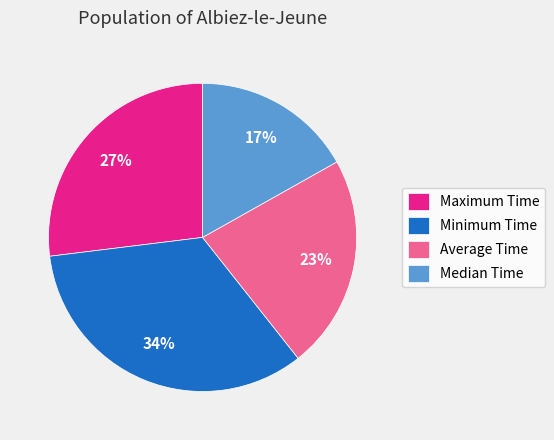

Count the number of slices in the pie.

4